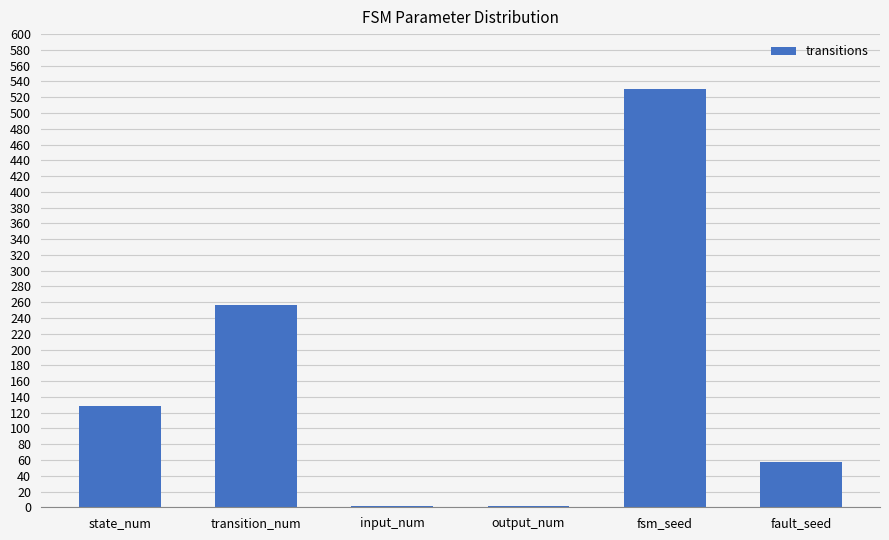

What is the value of the 4th bar from the left?

2